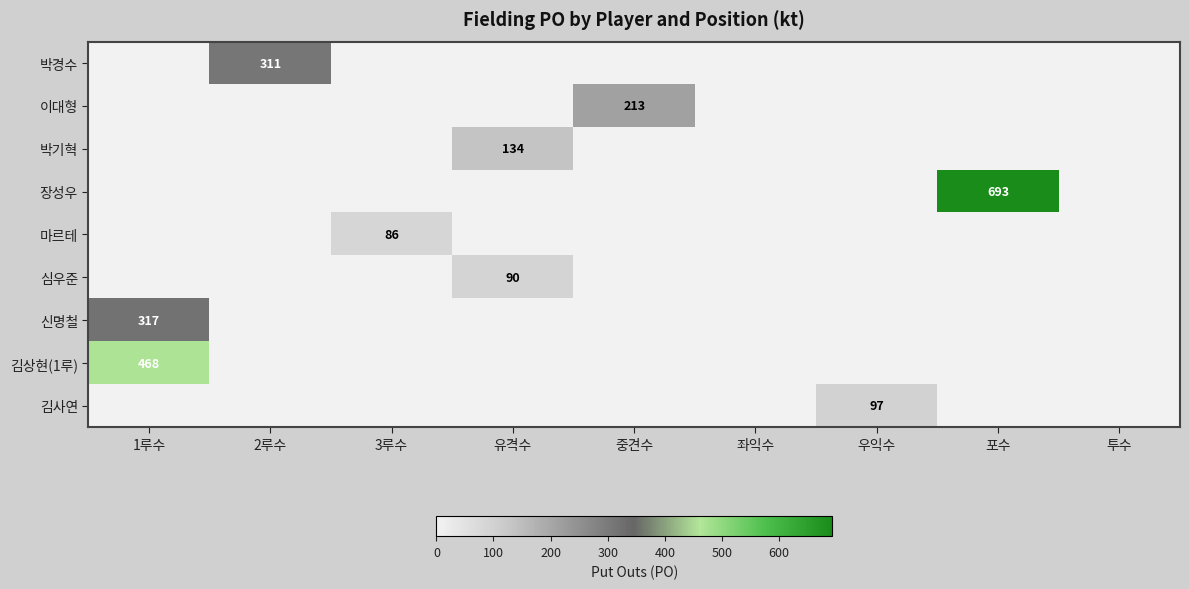

The 박기혁 series shows 134 at 유격수. True or false?

True